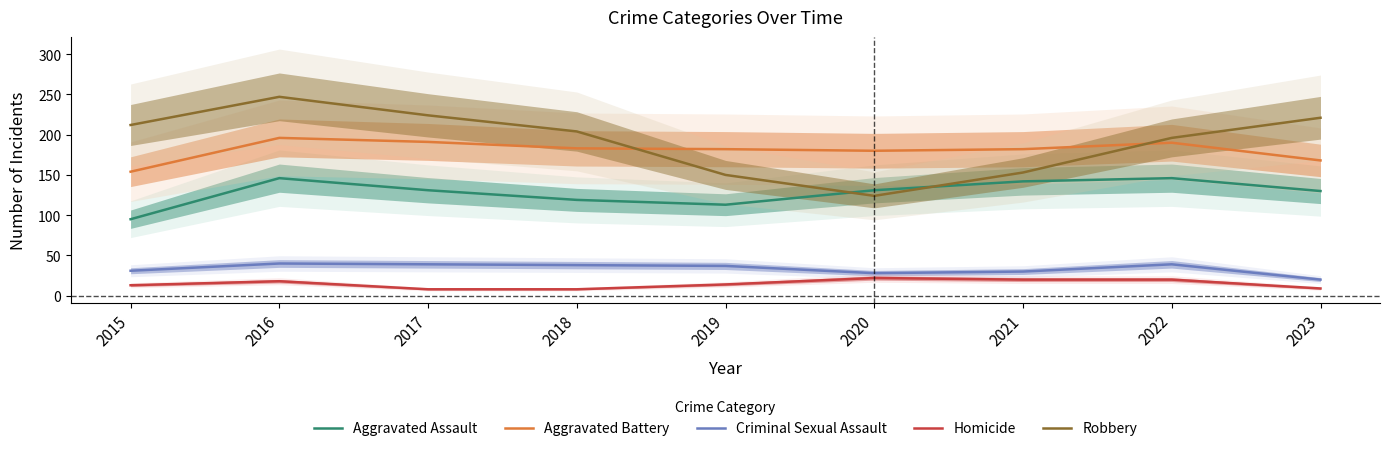

At which label does Criminal Sexual Assault first exceed 37?

2016